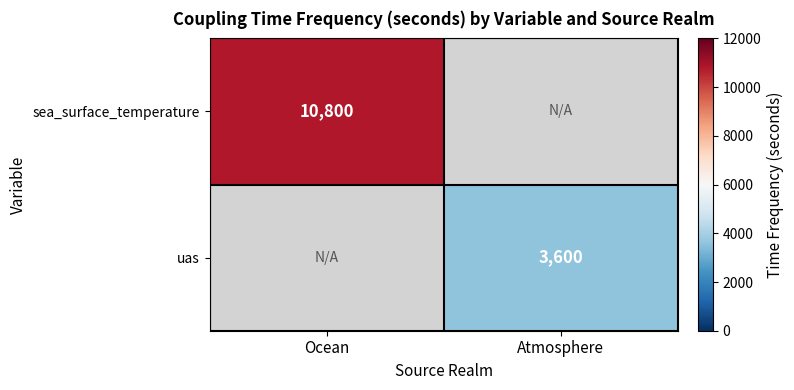

True or false: sea_surface_temperature has a value of 4722 at Ocean.

False